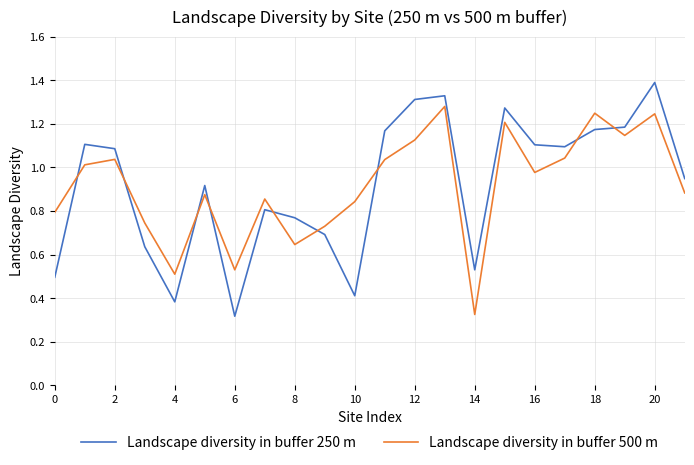

How many lines are shown in the chart?

2